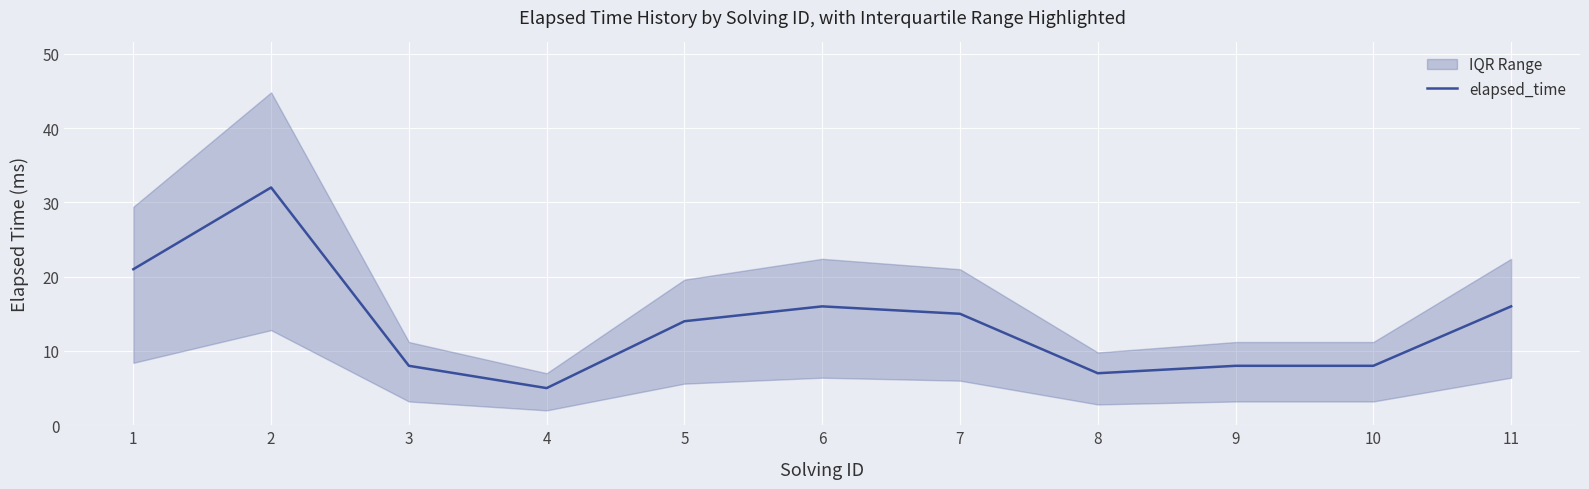

What is the sum of the values at 8 and 7?

22